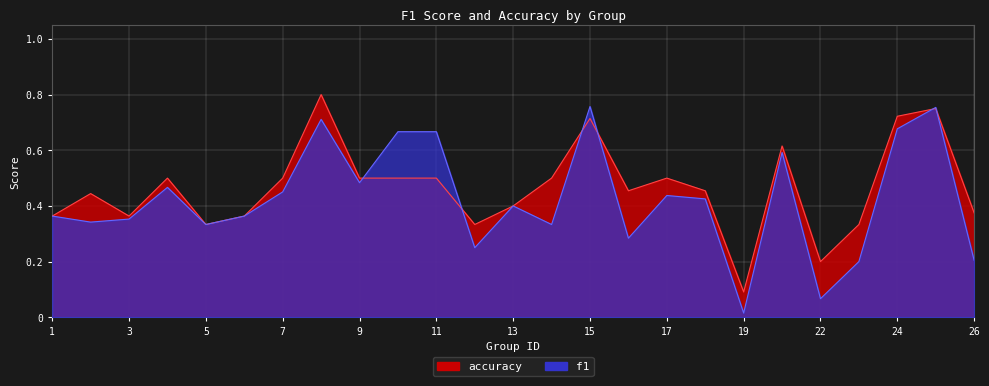

What is the average value of the accuracy series?

0.5